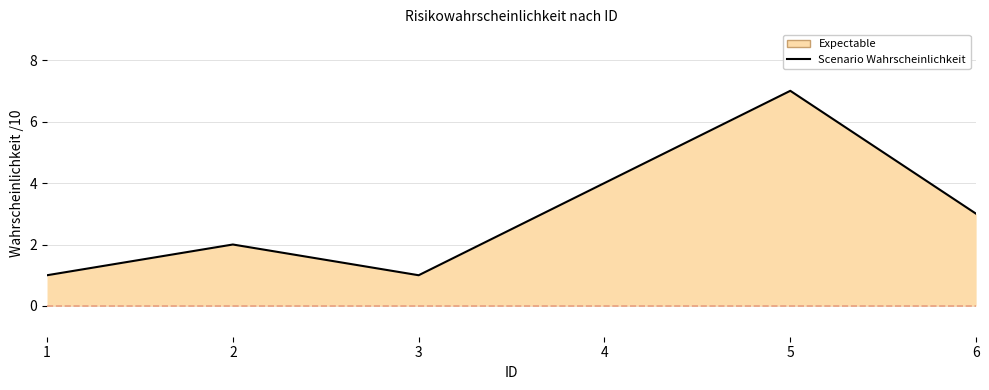

Count the number of values greater than 3.

2